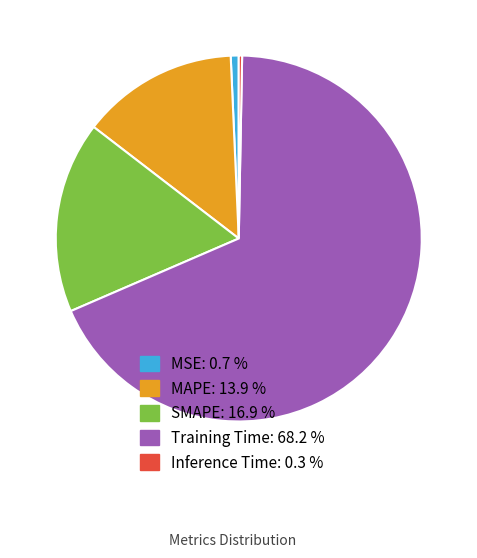

Do Training Time: 68.2 % and MSE: 0.7 % together represent more than half of the pie?

Yes